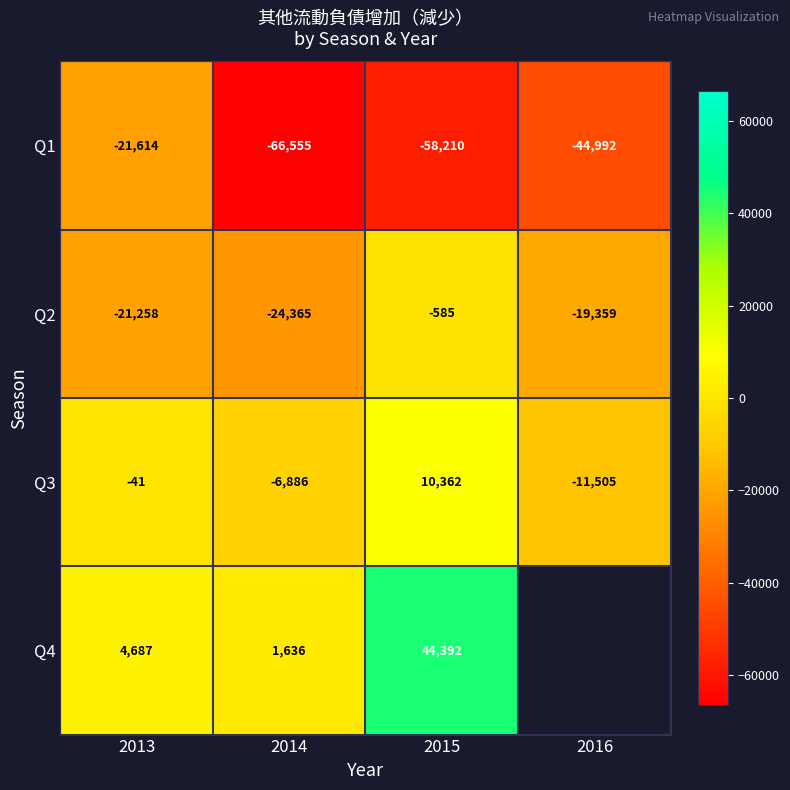

What is the total value across all series at 2013?

-38226